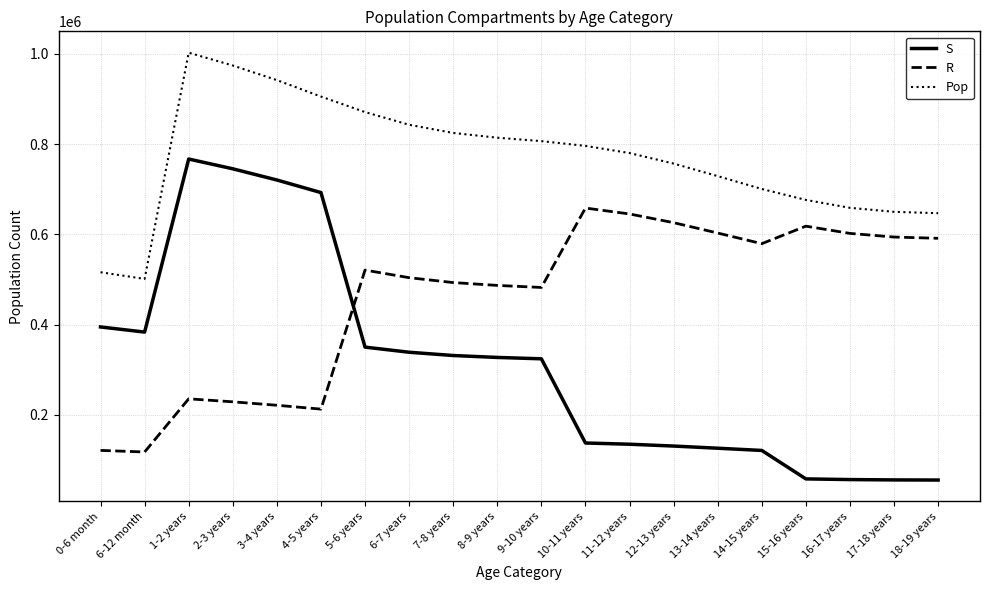

List the series in order of their peak value, highest first.

Pop, S, R